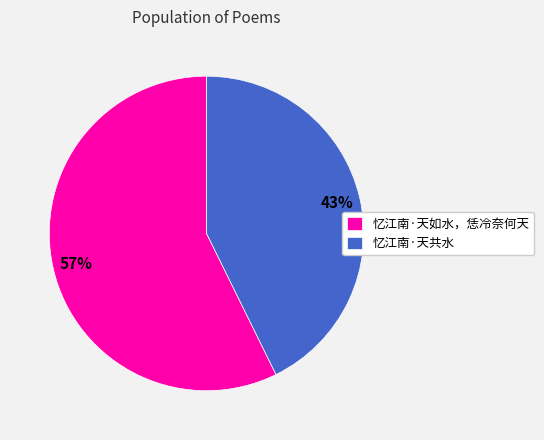

What is the largest slice in the pie chart?

忆江南·天如水，恁冷奈何天